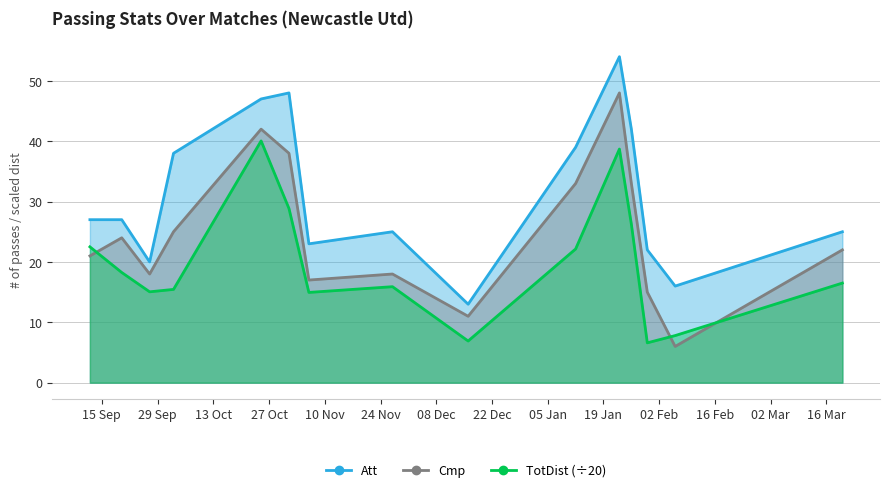

What is the difference between the second highest and second lowest values in the Att series?

32.0